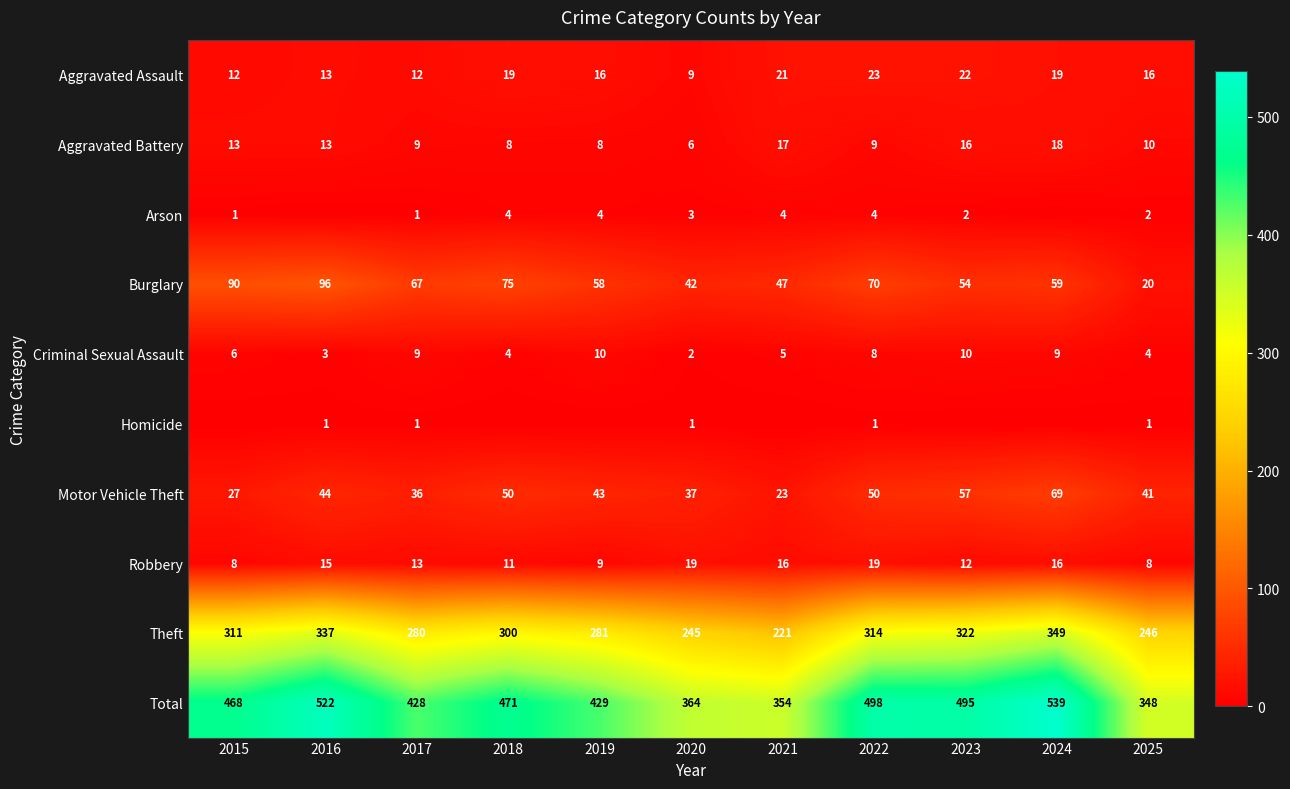

What is the difference between the Burglary values at 2024 and 2018?

16